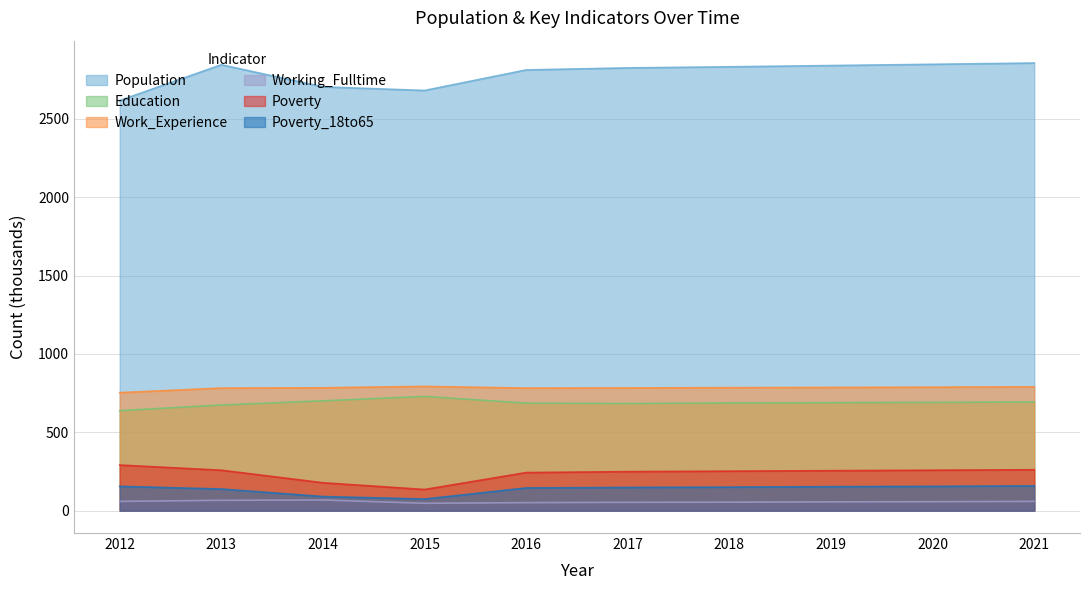

What is the difference between the second highest and minimum values in the Work_Experience series?

37